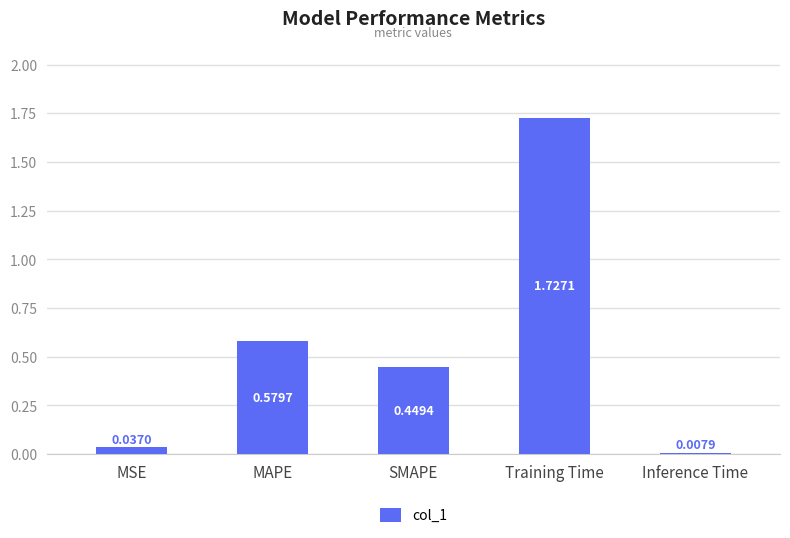

What is the label of the 1st bar from the right?

Inference Time